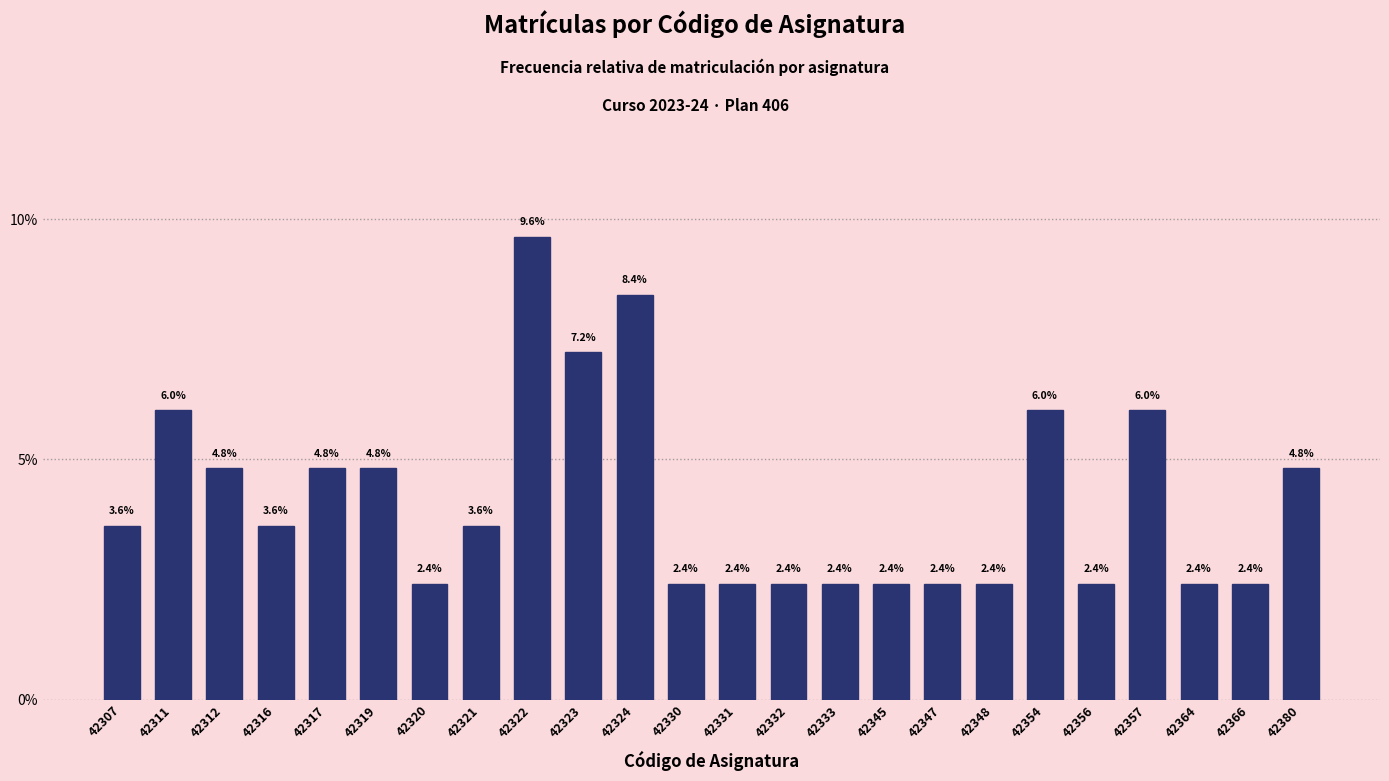

Reading left to right, extract all data points from this chart.

3.6	6.0	4.8	3.6	4.8	4.8	2.4	3.6	9.6	7.2	8.4	2.4	2.4	2.4	2.4	2.4	2.4	2.4	6.0	2.4	6.0	2.4	2.4	4.8